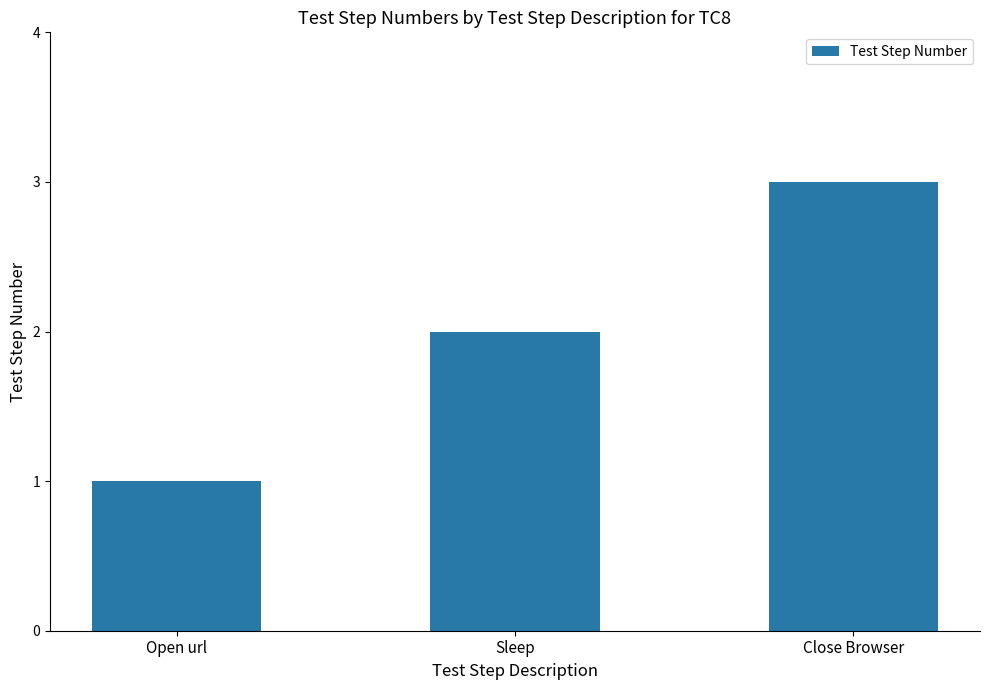

How many bars are there in total?

3